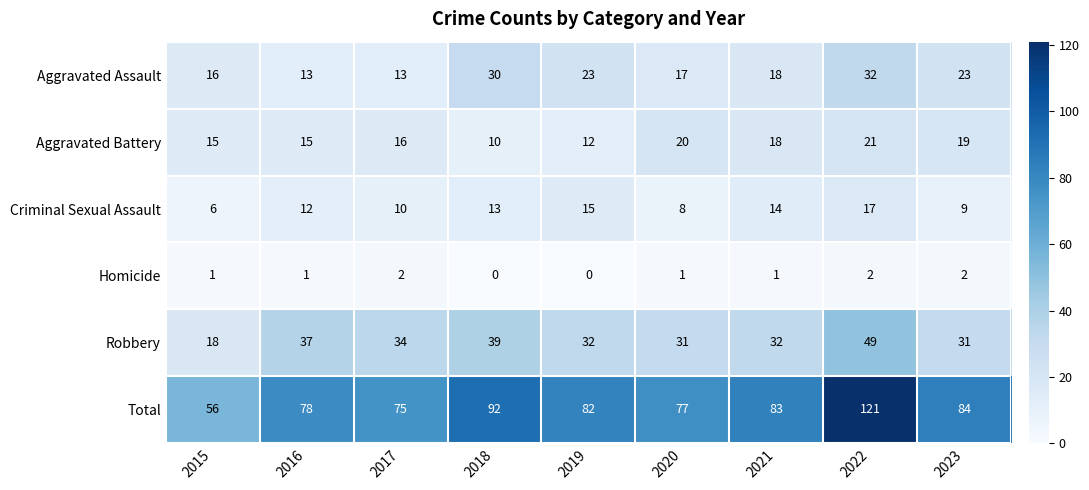

At how many categories does at least one series exceed 27?

9